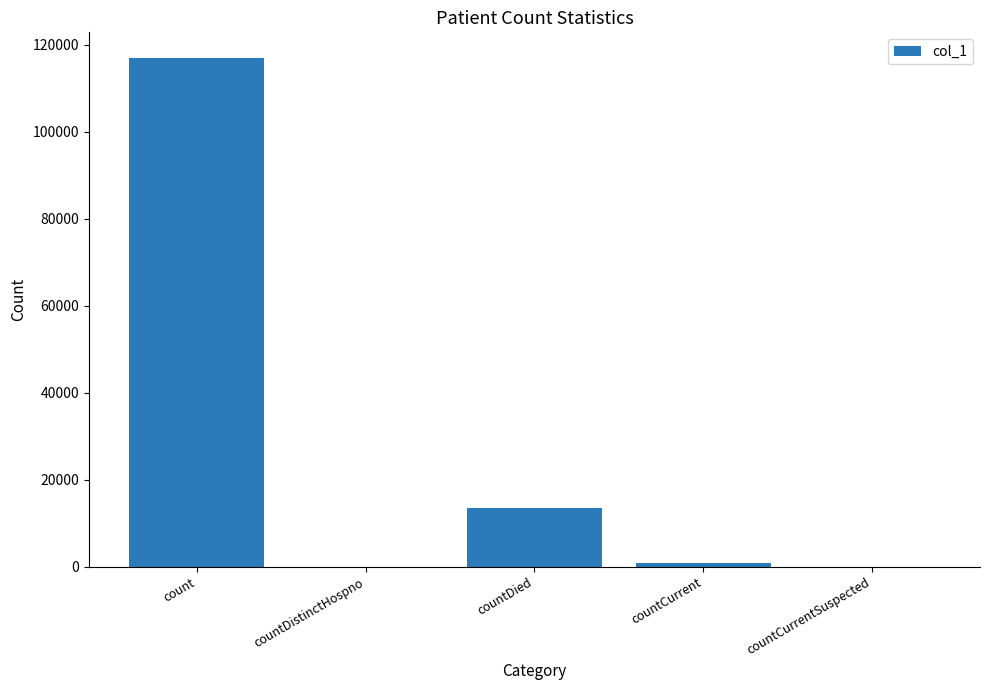

Which label corresponds to the largest value in the chart?

count